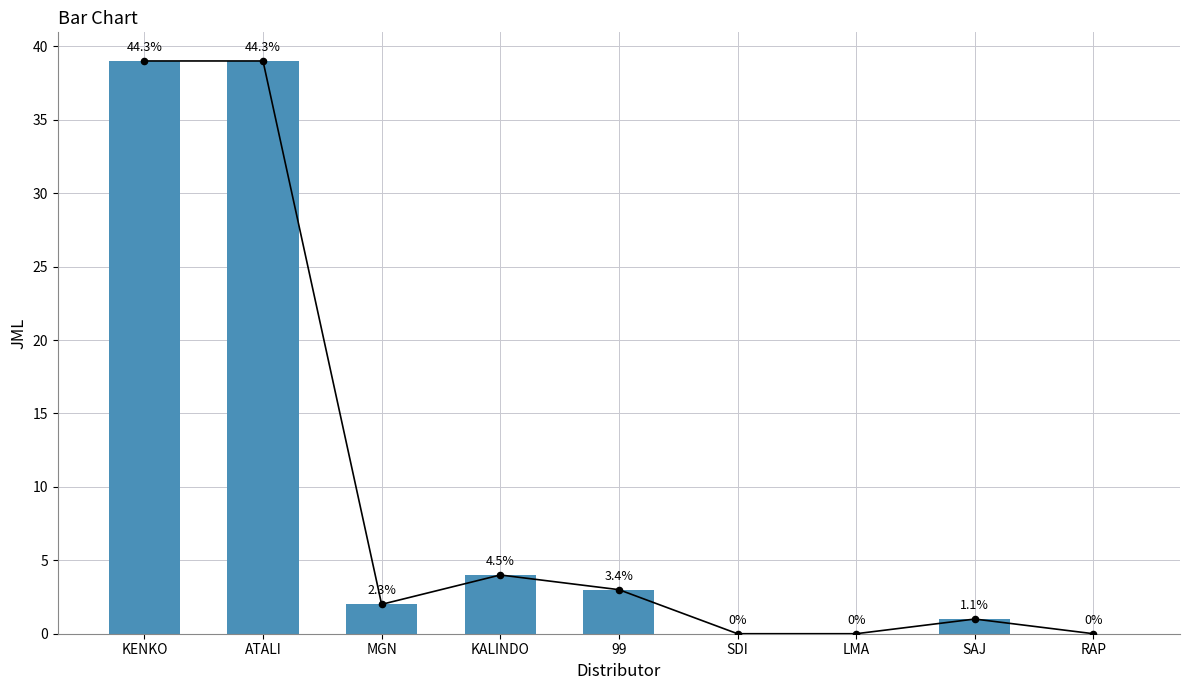

Approximately how many times larger is the value at 99 compared to MGN?

1.5